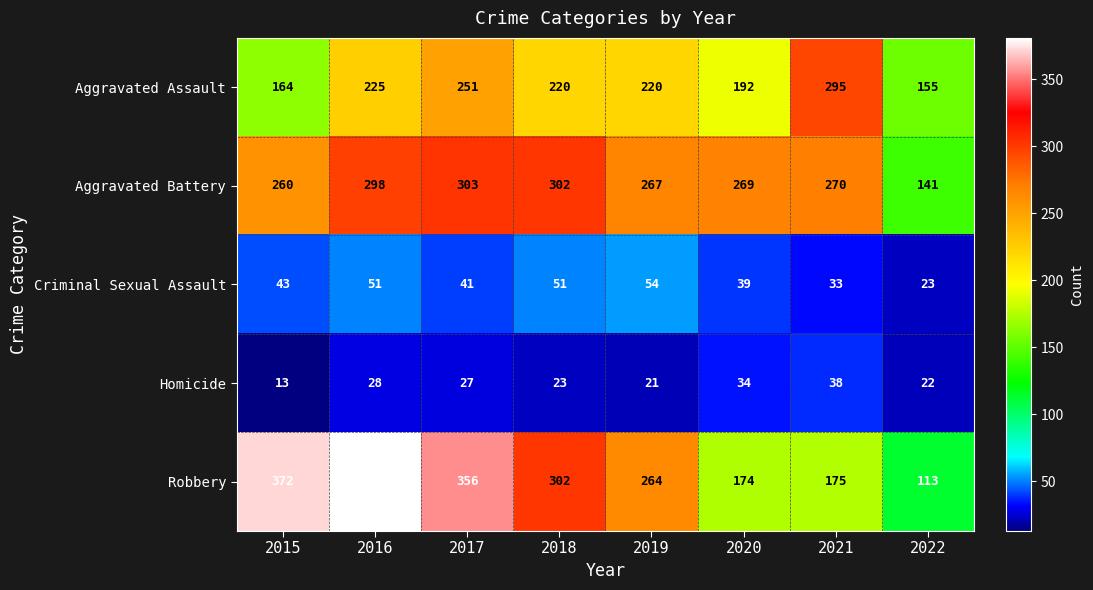

Which series has the widest spread of values?

Robbery